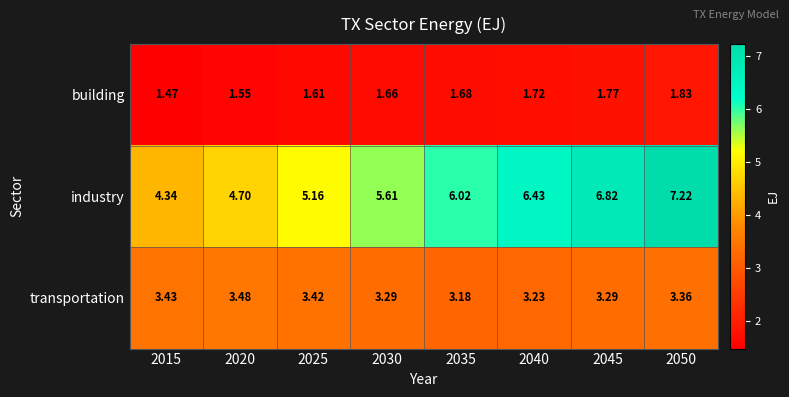

Rank the series at 2040 from lowest to highest value.

building, transportation, industry